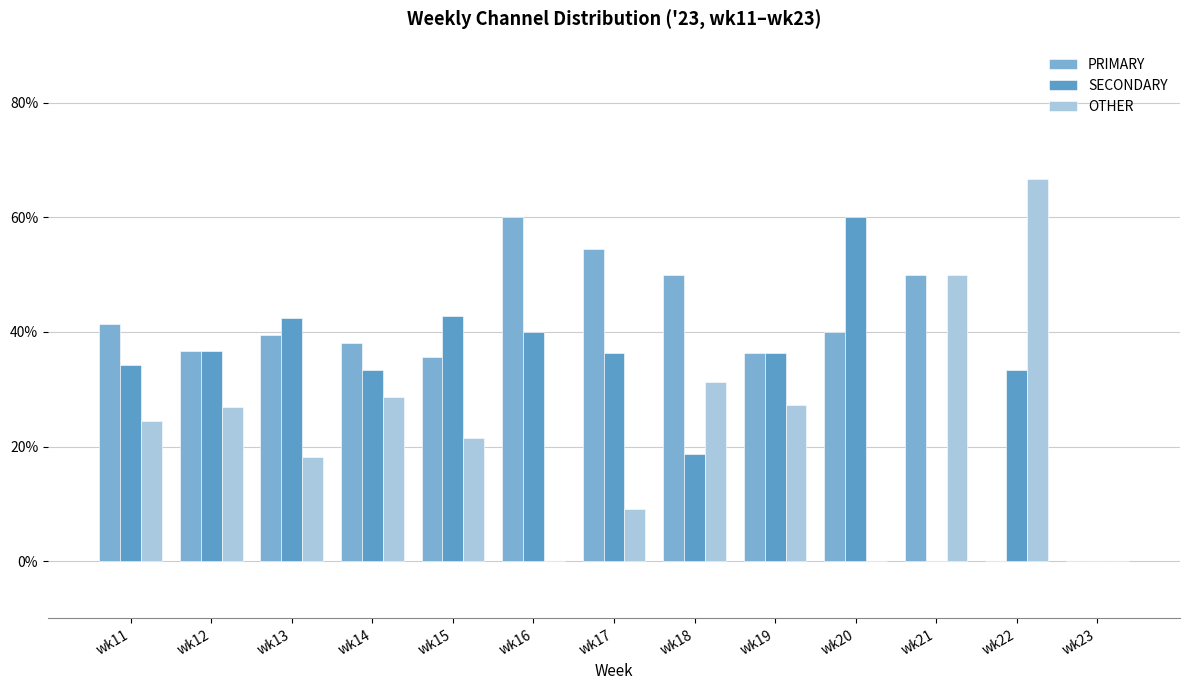

What is the maximum value for PRIMARY?

60.0